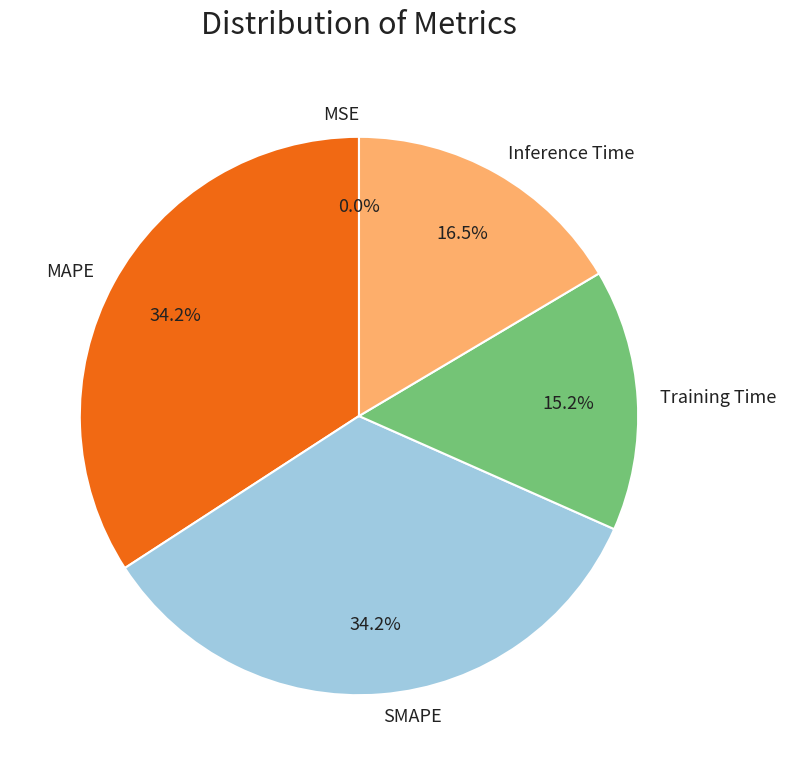

Combined, do SMAPE and Training Time account for over 50%?

No